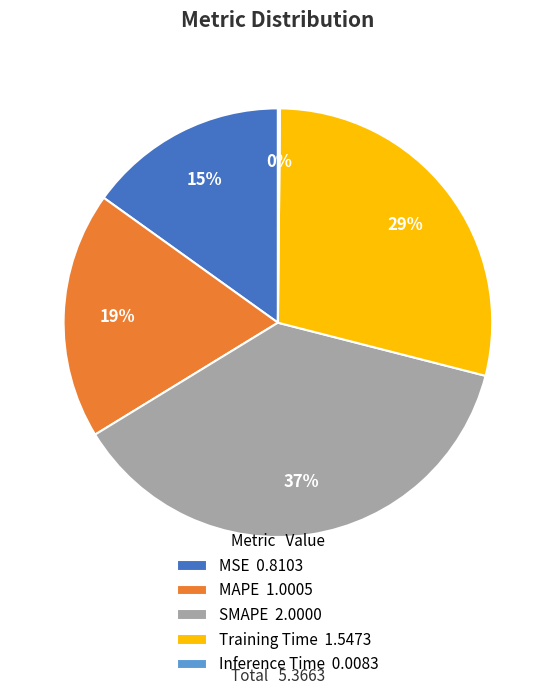

To the nearest percent, what portion does Training Time represent?

29%